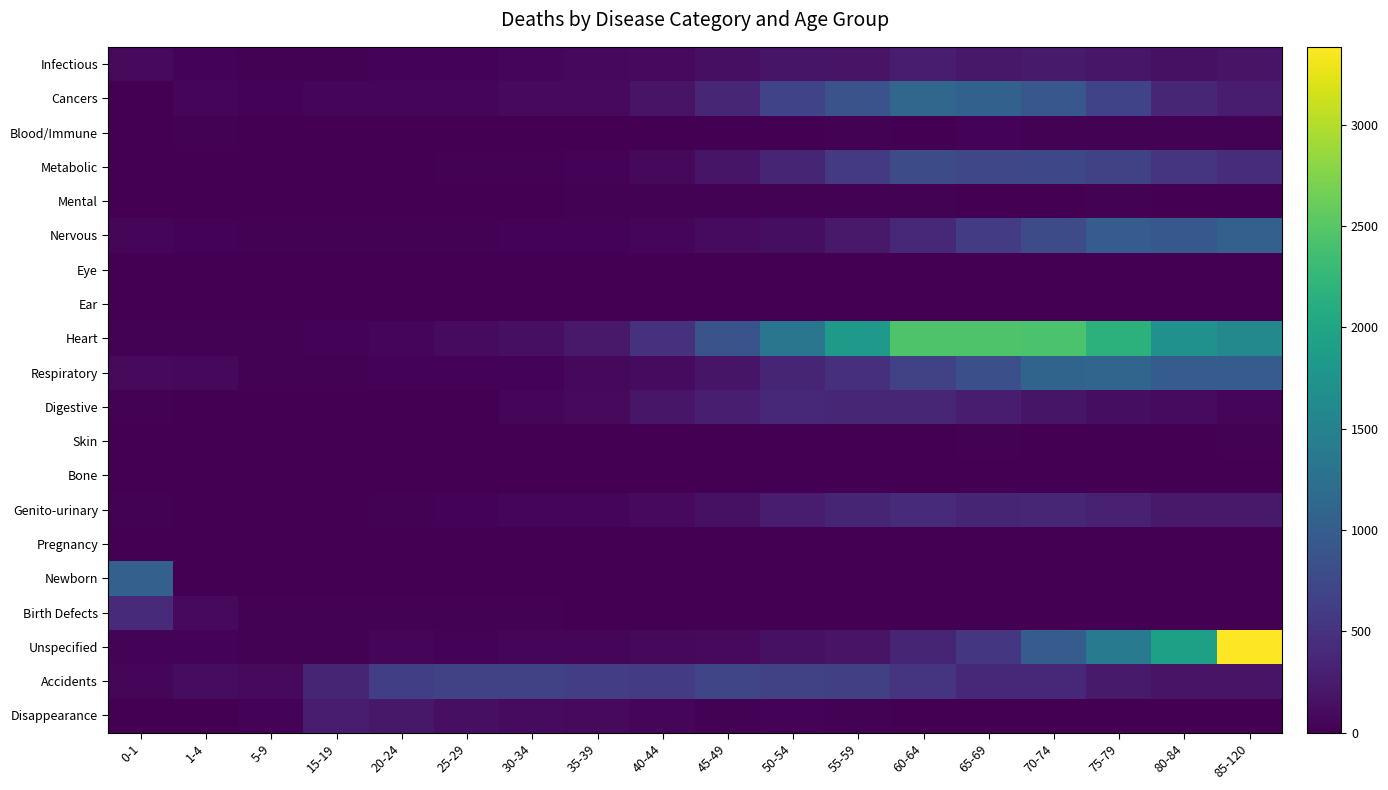

Reading left to right, extract all data points from this chart.

Infectious: 0-1=88	1-4=38	5-9=19	15-19=22	20-24=35	25-29=30	30-34=59	35-39=77	40-44=81	45-49=133	50-54=193	55-59=177	60-64=273	65-69=221	70-74=242	75-79=205	80-84=152	85-120=184
Cancers: 0-1=7	1-4=60	5-9=30	15-19=52	20-24=56	25-29=56	30-34=80	35-39=91	40-44=173	45-49=369	50-54=677	55-59=861	60-64=1122	65-69=1054	70-74=915	75-79=675	80-84=365	85-120=263
Blood/Immune: 0-1=10	1-4=17	5-9=3	15-19=6	20-24=3	25-29=1	30-34=5	35-39=3	40-44=5	45-49=4	50-54=12	55-59=15	60-64=13	65-69=27	70-74=19	75-79=15	80-84=18	85-120=23
Metabolic: 0-1=5	1-4=8	5-9=0	15-19=3	20-24=7	25-29=19	30-34=22	35-39=34	40-44=77	45-49=195	50-54=344	55-59=579	60-64=785	65-69=720	70-74=740	75-79=658	80-84=517	85-120=434
Mental: 0-1=0	1-4=0	5-9=0	15-19=1	20-24=1	25-29=5	30-34=4	35-39=15	40-44=20	45-49=22	50-54=18	55-59=16	60-64=20	65-69=10	70-74=12	75-79=14	80-84=5	85-120=3
Nervous: 0-1=44	1-4=38	5-9=16	15-19=22	20-24=25	25-29=24	30-34=30	35-39=35	40-44=65	45-49=97	50-54=129	55-59=228	60-64=395	65-69=585	70-74=774	75-79=981	80-84=928	85-120=1034
Eye: 0-1=0	1-4=0	5-9=0	15-19=0	20-24=0	25-29=1	30-34=0	35-39=0	40-44=0	45-49=0	50-54=1	55-59=1	60-64=1	65-69=1	70-74=1	75-79=0	80-84=0	85-120=0
Ear: 0-1=0	1-4=0	5-9=0	15-19=0	20-24=0	25-29=0	30-34=0	35-39=0	40-44=0	45-49=0	50-54=0	55-59=0	60-64=0	65-69=0	70-74=0	75-79=0	80-84=0	85-120=0
Heart: 0-1=26	1-4=23	5-9=24	15-19=34	20-24=57	25-29=101	30-34=142	35-39=233	40-44=489	45-49=865	50-54=1329	55-59=1815	60-64=2458	65-69=2451	70-74=2421	75-79=2178	80-84=1717	85-120=1591
Respiratory: 0-1=84	1-4=67	5-9=17	15-19=26	20-24=34	25-29=35	30-34=39	35-39=67	40-44=104	45-49=191	50-54=348	55-59=450	60-64=672	65-69=829	70-74=1094	75-79=1103	80-84=983	85-120=985
Digestive: 0-1=14	1-4=11	5-9=4	15-19=4	20-24=9	25-29=8	30-34=51	35-39=89	40-44=211	45-49=281	50-54=371	55-59=357	60-64=365	65-69=275	70-74=198	75-79=130	80-84=95	85-120=52
Skin: 0-1=0	1-4=0	5-9=0	15-19=0	20-24=0	25-29=0	30-34=1	35-39=0	40-44=4	45-49=1	50-54=8	55-59=8	60-64=7	65-69=17	70-74=8	75-79=8	80-84=9	85-120=20
Bone: 0-1=0	1-4=1	5-9=1	15-19=1	20-24=1	25-29=0	30-34=0	35-39=0	40-44=0	45-49=1	50-54=3	55-59=1	60-64=8	65-69=6	70-74=5	75-79=6	80-84=4	85-120=5
Genito-urinary: 0-1=18	1-4=8	5-9=6	15-19=12	20-24=14	25-29=28	30-34=55	35-39=52	40-44=88	45-49=158	50-54=270	55-59=346	60-64=404	65-69=354	70-74=364	75-79=316	80-84=234	85-120=227
Pregnancy: 0-1=0	1-4=0	5-9=0	15-19=0	20-24=0	25-29=0	30-34=0	35-39=0	40-44=0	45-49=0	50-54=0	55-59=0	60-64=0	65-69=0	70-74=0	75-79=0	80-84=0	85-120=0
Newborn: 0-1=1037	1-4=12	5-9=0	15-19=0	20-24=0	25-29=0	30-34=0	35-39=0	40-44=0	45-49=0	50-54=0	55-59=0	60-64=0	65-69=0	70-74=0	75-79=0	80-84=0	85-120=0
Birth Defects: 0-1=422	1-4=87	5-9=23	15-19=25	20-24=14	25-29=17	30-34=21	35-39=11	40-44=2	45-49=7	50-54=4	55-59=6	60-64=2	65-69=9	70-74=1	75-79=4	80-84=2	85-120=2
Unspecified: 0-1=31	1-4=29	5-9=17	15-19=26	20-24=46	25-29=37	30-34=43	35-39=60	40-44=70	45-49=85	50-54=146	55-59=182	60-64=352	65-69=536	70-74=989	75-79=1413	80-84=1923	85-120=3384
Accidents: 0-1=41	1-4=117	5-9=84	15-19=347	20-24=634	25-29=652	30-34=655	35-39=618	40-44=592	45-49=708	50-54=672	55-59=636	60-64=508	65-69=383	70-74=391	75-79=241	80-84=178	85-120=177
Disappearance: 0-1=0	1-4=2	5-9=27	15-19=268	20-24=221	25-29=143	30-34=105	35-39=83	40-44=47	45-49=20	50-54=31	55-59=18	60-64=11	65-69=7	70-74=2	75-79=5	80-84=4	85-120=1